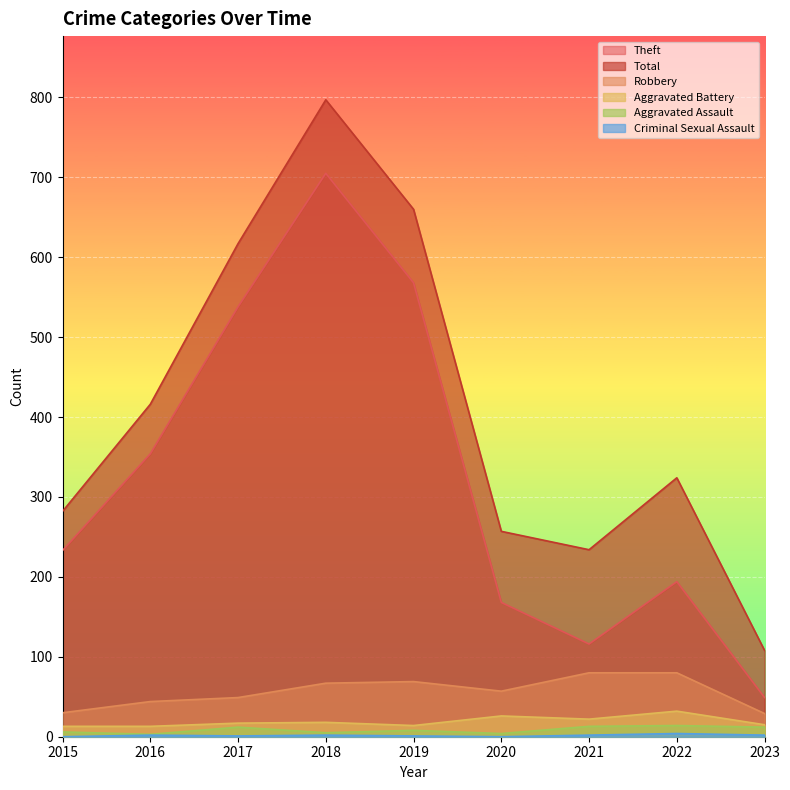

The Aggravated Battery series shows 15 at 2023. True or false?

True